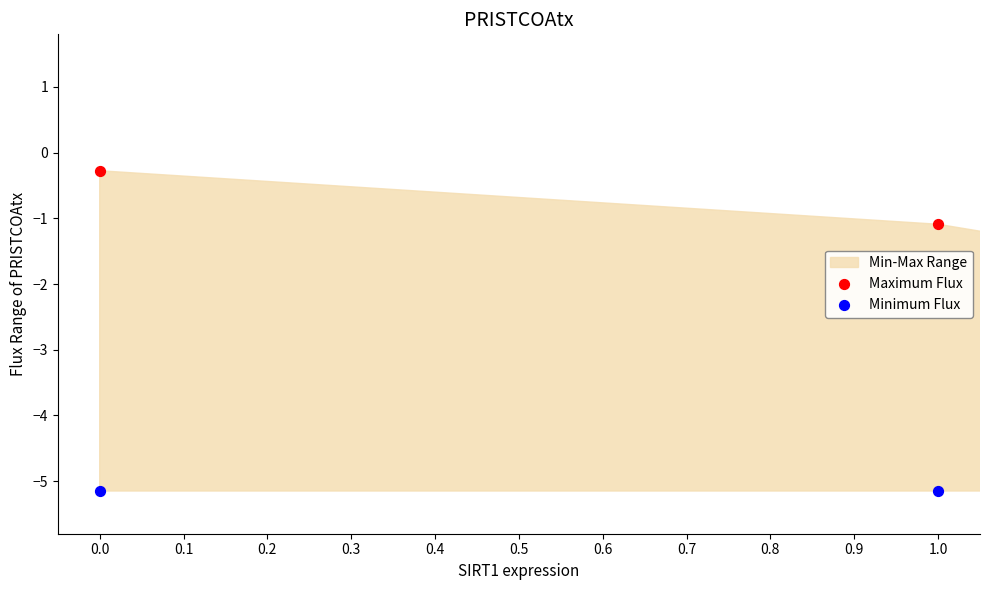

Which series has the largest total across all categories?

Maximum Flux